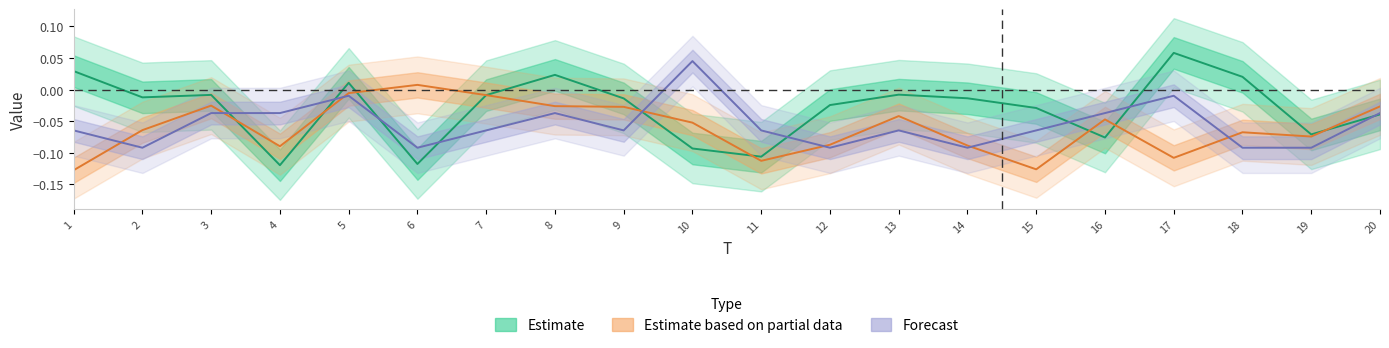

What is the minimum value for x2?

-0.1